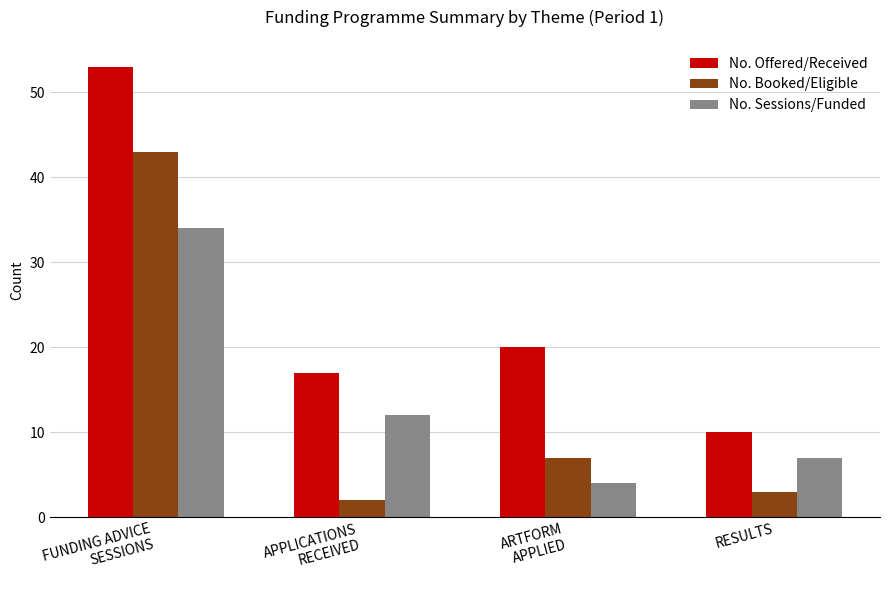

How many values in the No. Booked/Eligible series are below 7?

2